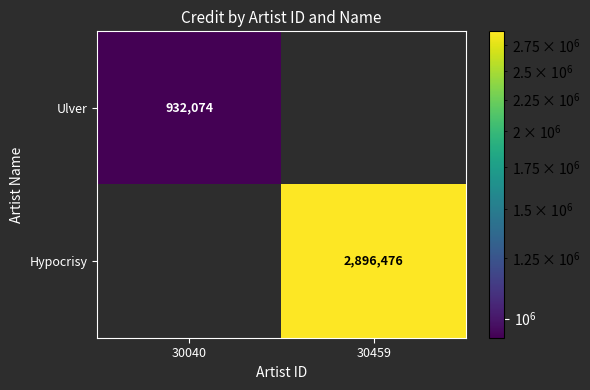

What is the difference between the highest and lowest values at 30040?

932074